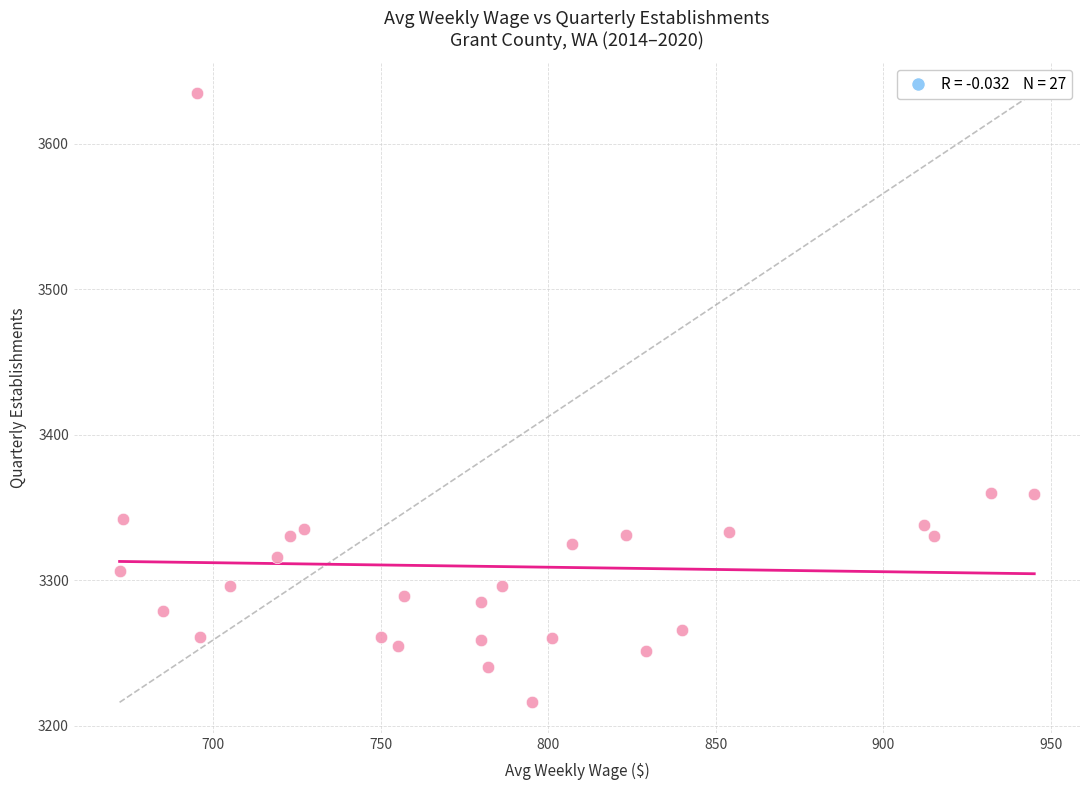

What is the range of Y values (max minus min)?

419